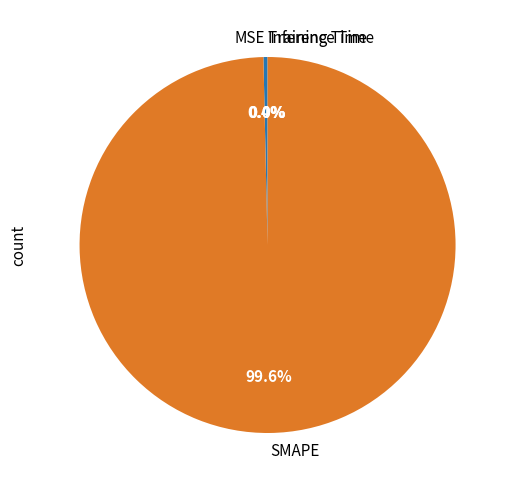

Which slice is the largest?

SMAPE